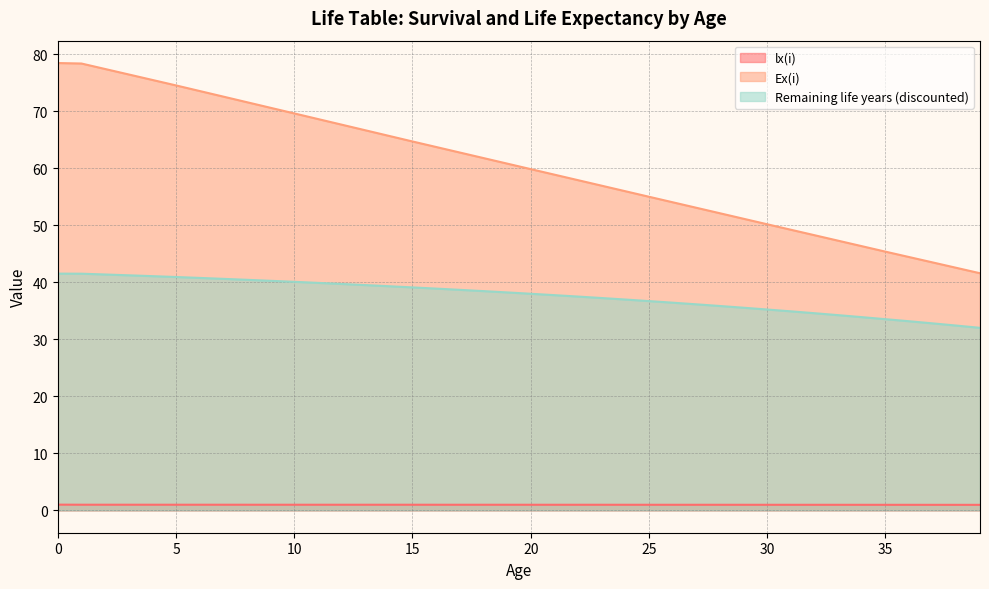

What is the smallest value displayed?

1.0